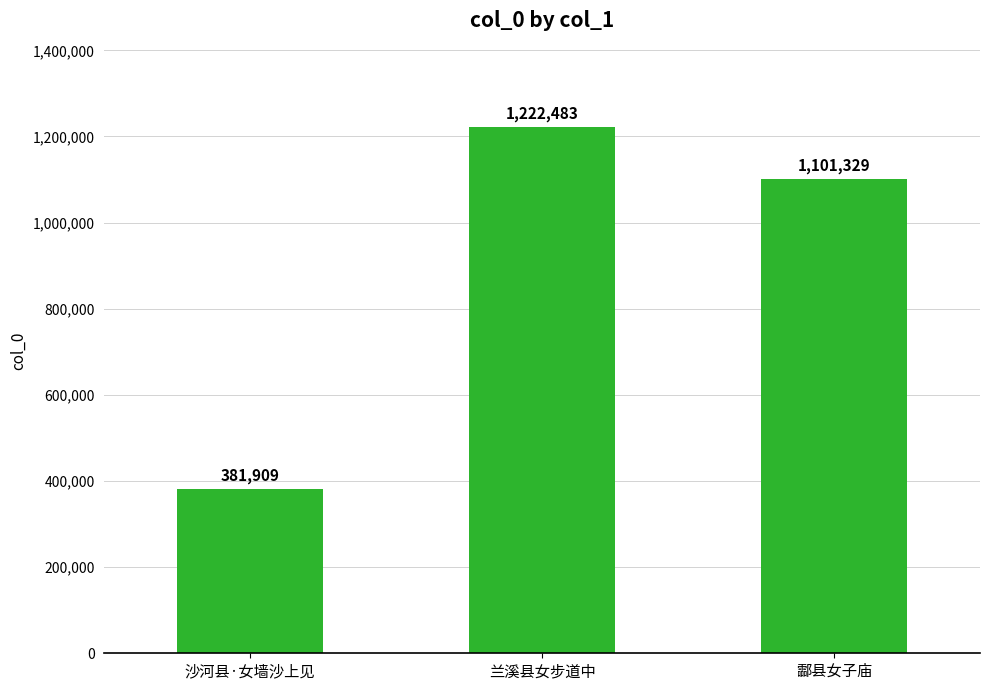

List the labels in order of value, largest first.

兰溪县女步道中, 酃县女子庙, 沙河县·女墙沙上见